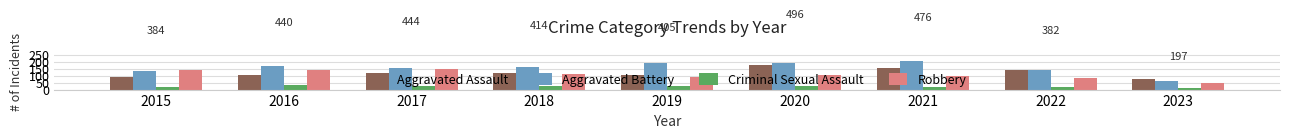

What is the highest value of the Criminal Sexual Assault series?

32